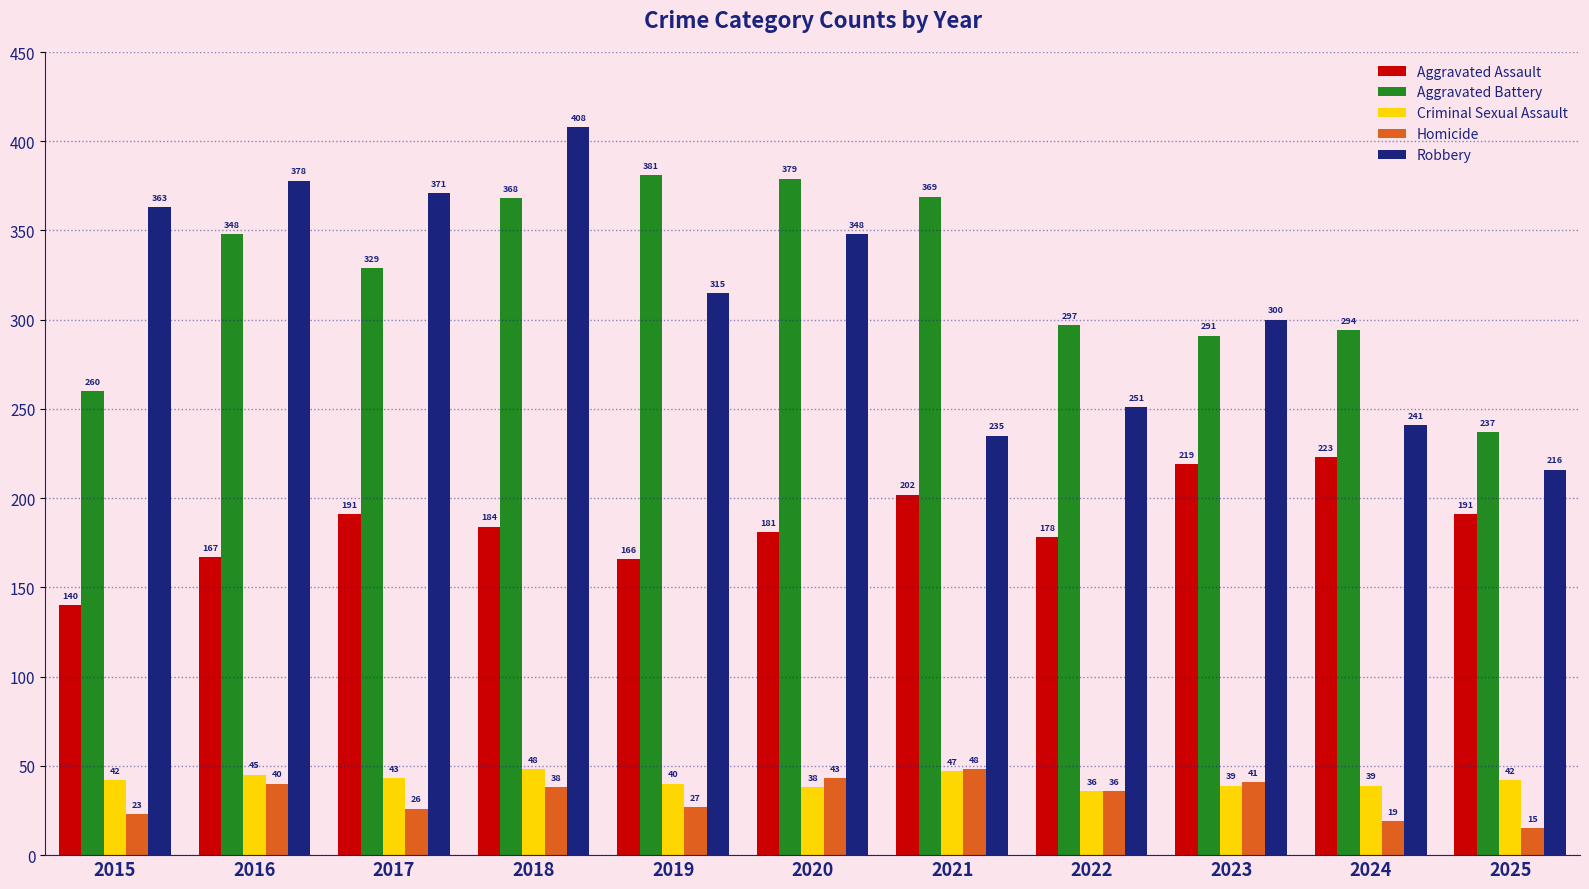

Reading left to right, extract all data points from this chart.

Aggravated Assault: 140	167	191	184	166	181	202	178	219	223	191
Aggravated Battery: 260	348	329	368	381	379	369	297	291	294	237
Criminal Sexual Assault: 42	45	43	48	40	38	47	36	39	39	42
Homicide: 23	40	26	38	27	43	48	36	41	19	15
Robbery: 363	378	371	408	315	348	235	251	300	241	216